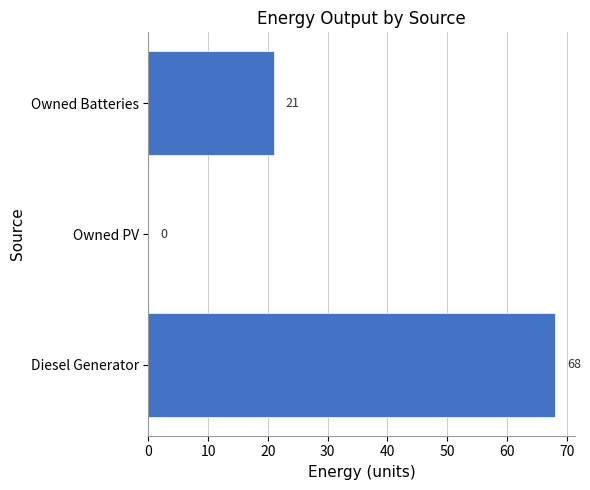

Reading top to bottom, transcribe all the data shown in this chart.

Owned Batteries=21	Owned PV=0	Diesel Generator=68